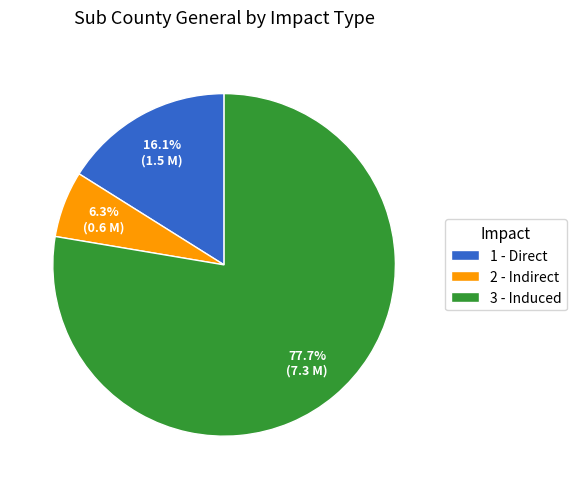

True or false: 2 - Indirect accounts for 6% of the total.

True